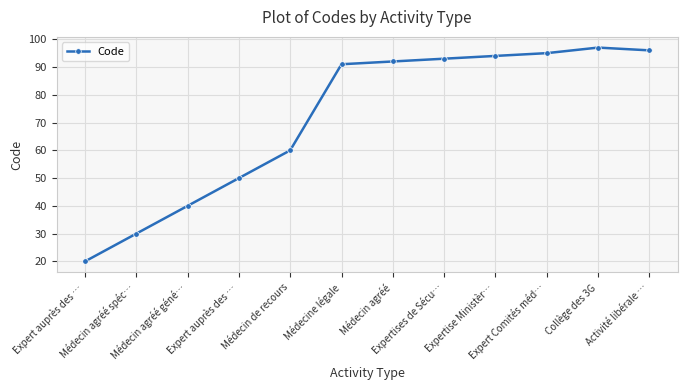

What is the average value?

72